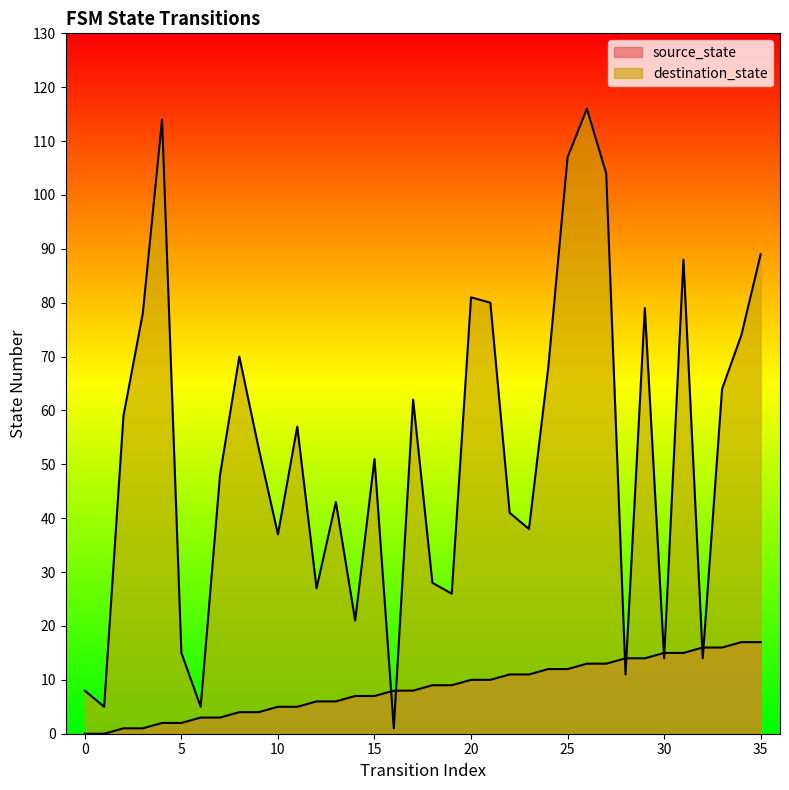

What is the value of the source_state point at the 8th from the left?

3